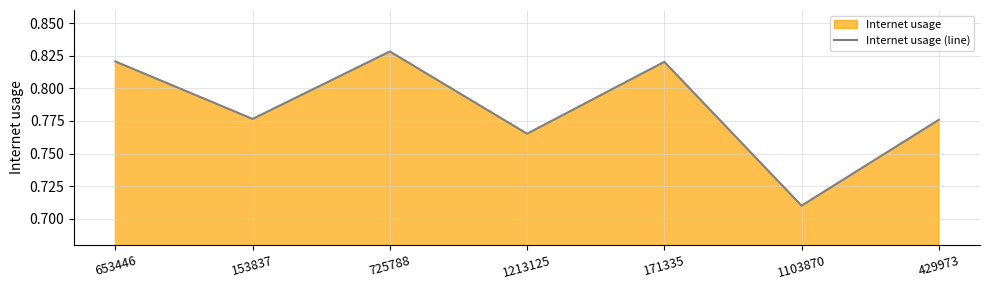

True or false: the data has more than 2 interior local peaks.

False